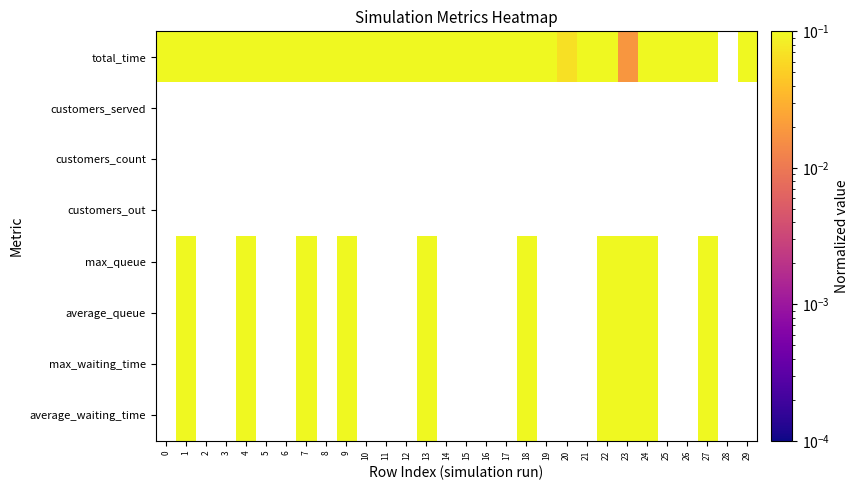

List the series in order of their overall mean, highest first.

total_time, customers_served, customers_count, customers_out, max_queue, average_queue, max_waiting_time, average_waiting_time